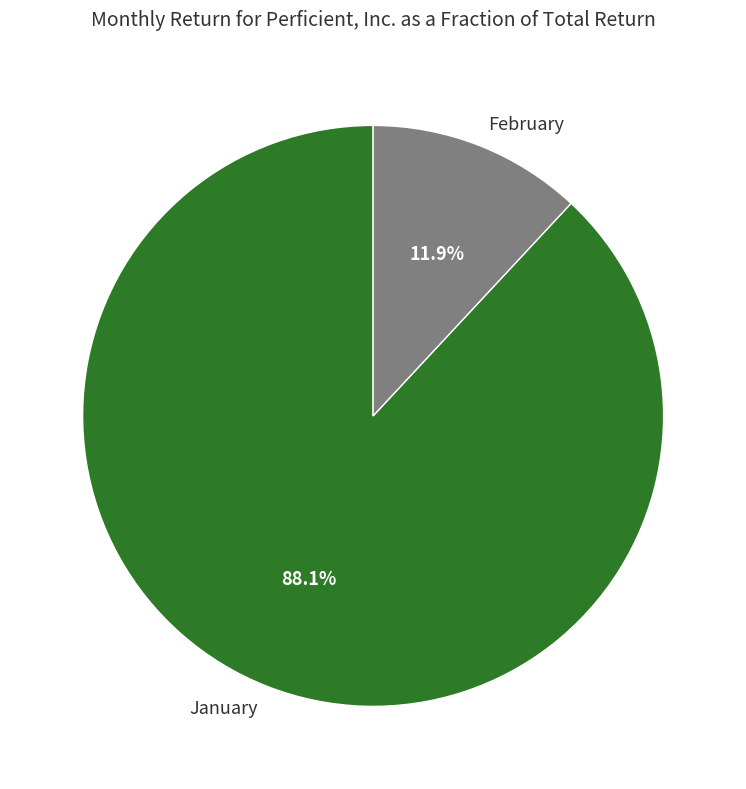

Count the number of slices in the pie.

2